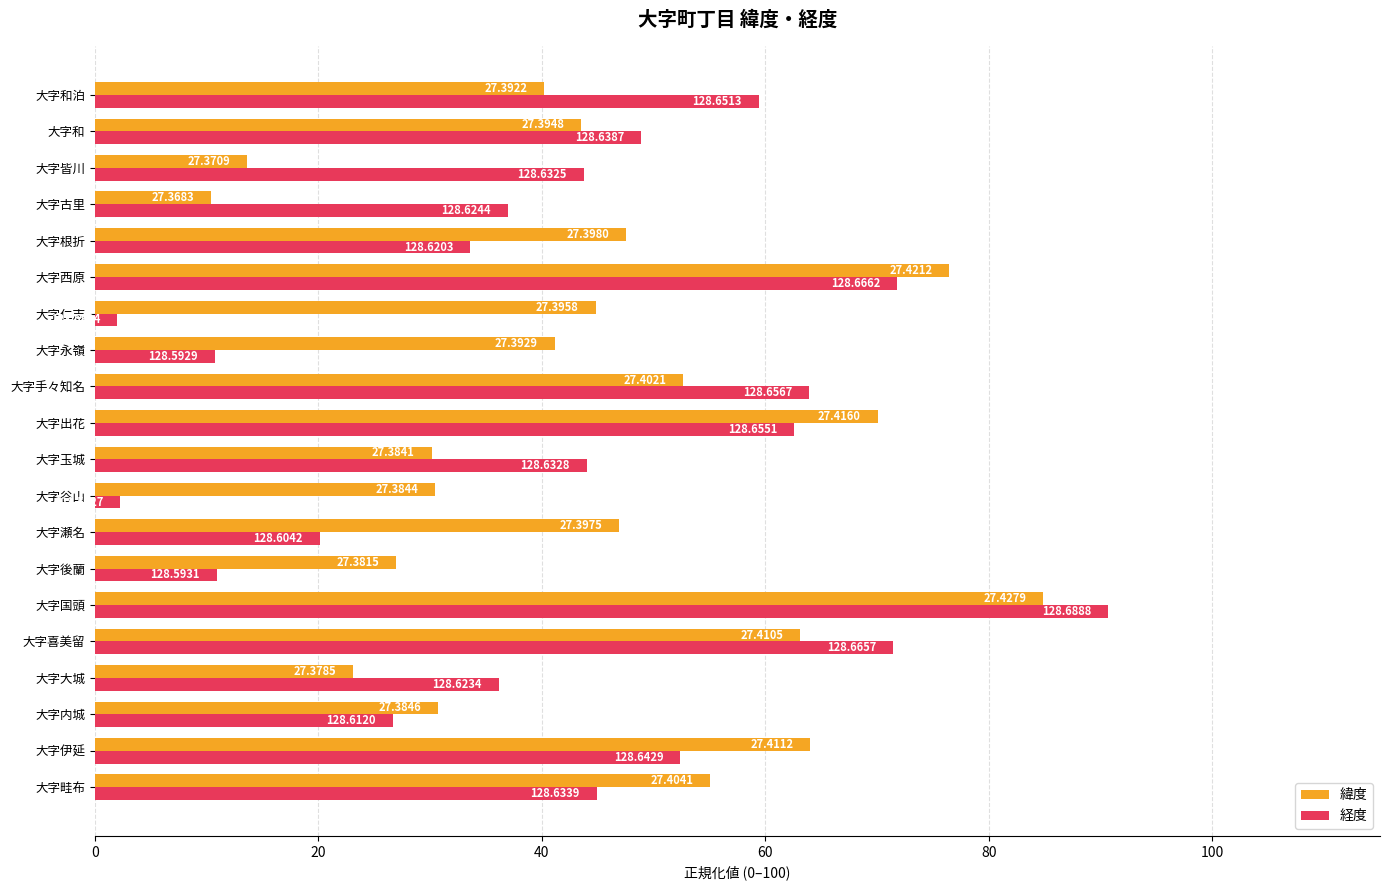

What are all the series names shown in the legend?

緯度, 経度